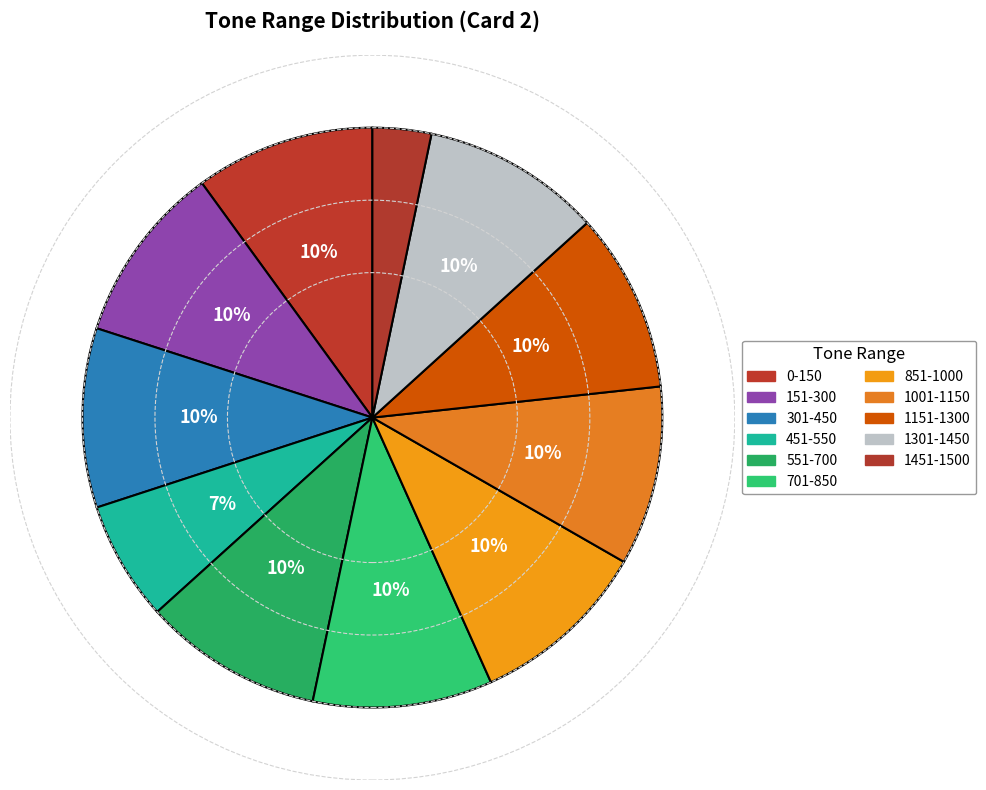

What is the change in value from 301-450 to 1451-1500?

-101